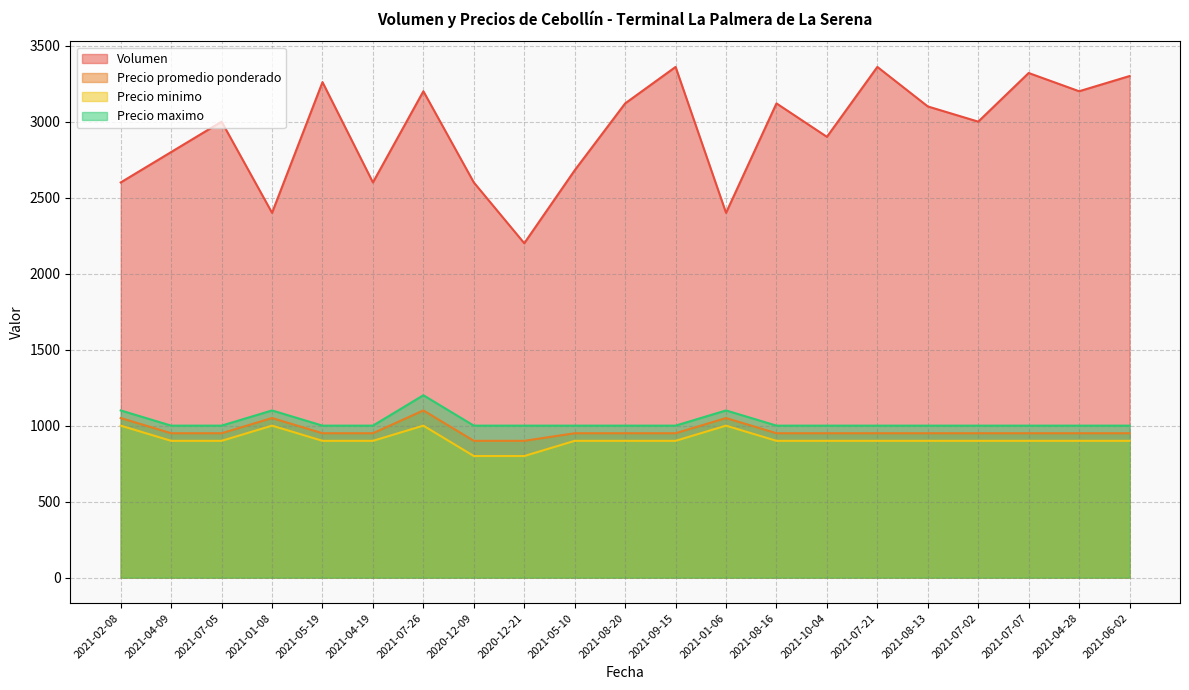

At which category does Precio promedio ponderado reach its first local peak?

2021-01-08